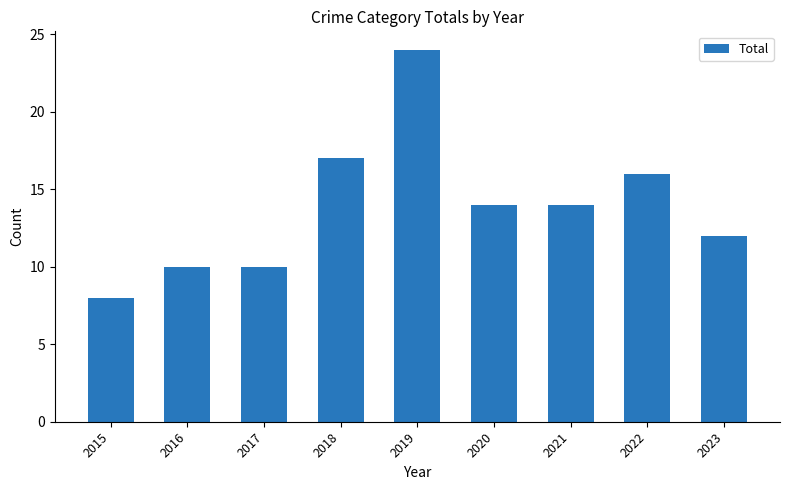

What is the greatest value displayed?

24